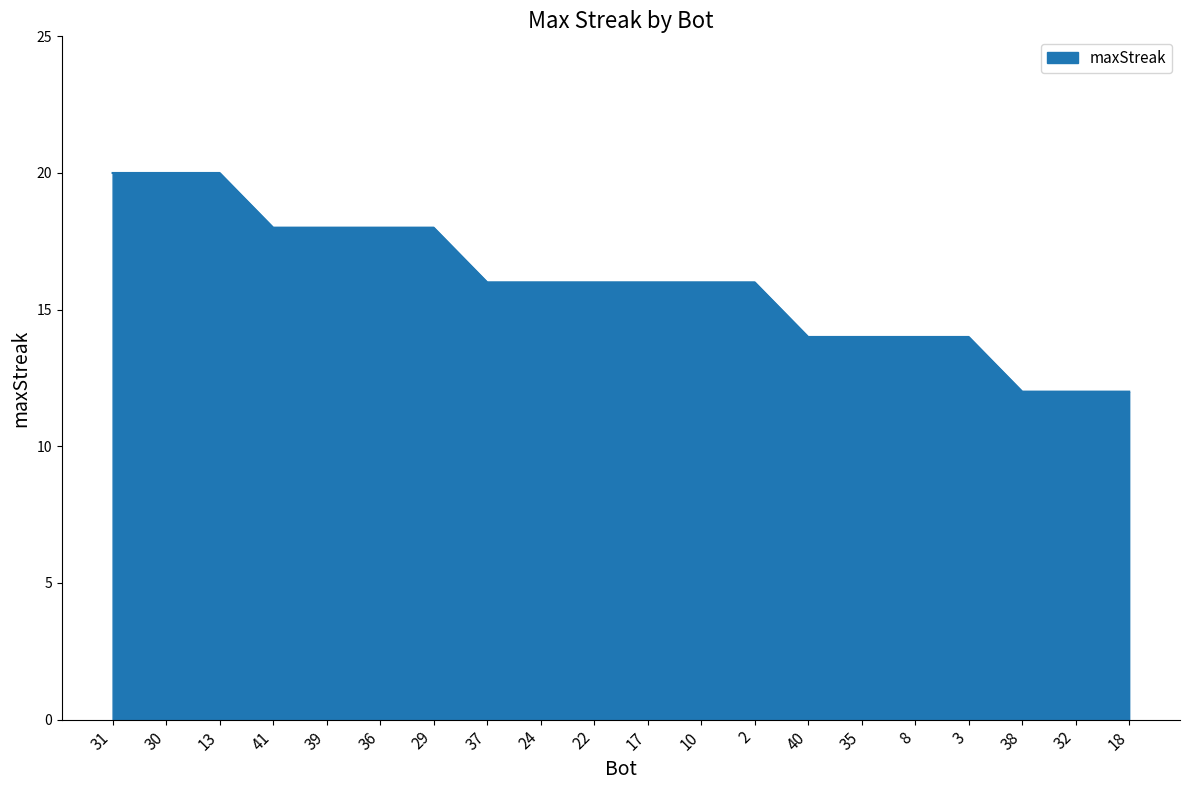

What is the difference between the values at 10 and 8?

2